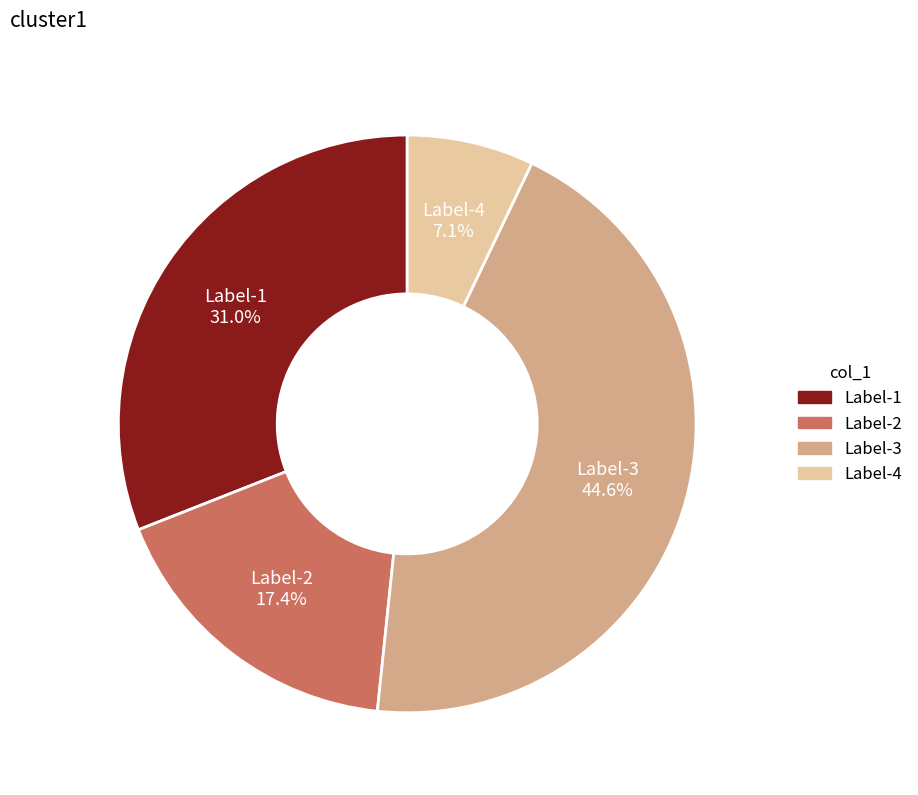

Is there a majority slice in this chart?

No